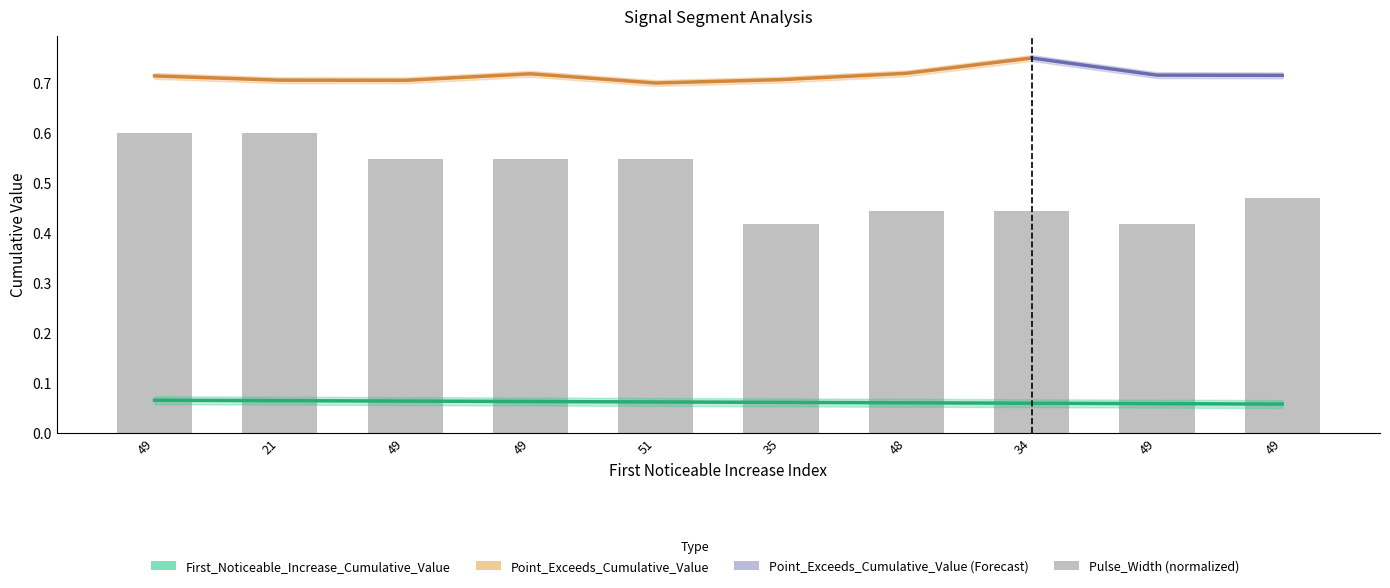

How many bars are there in total?

10